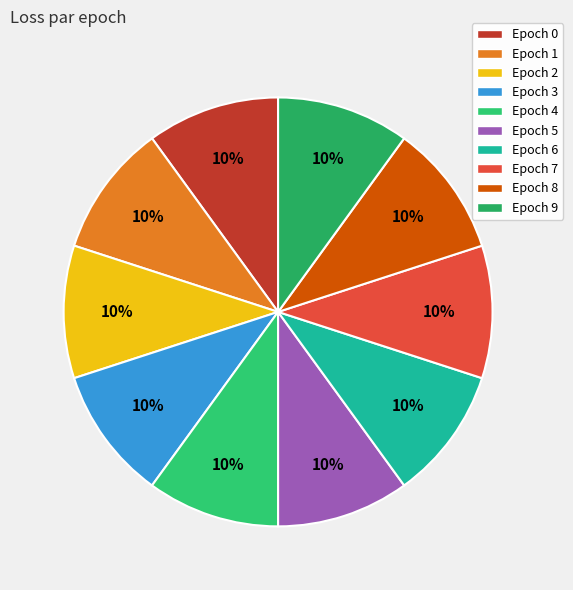

Rank the categories by value from highest to lowest.

0, 4, 5, 3, 2, 7, 9, 1, 8, 6